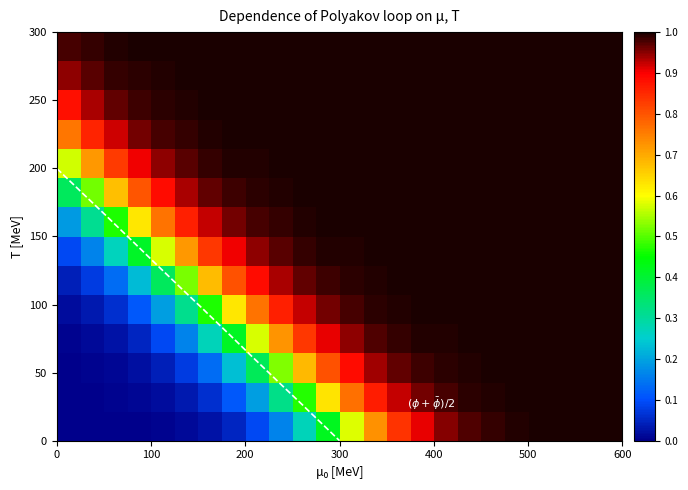

What is the maximum value shown in the chart?

1.0